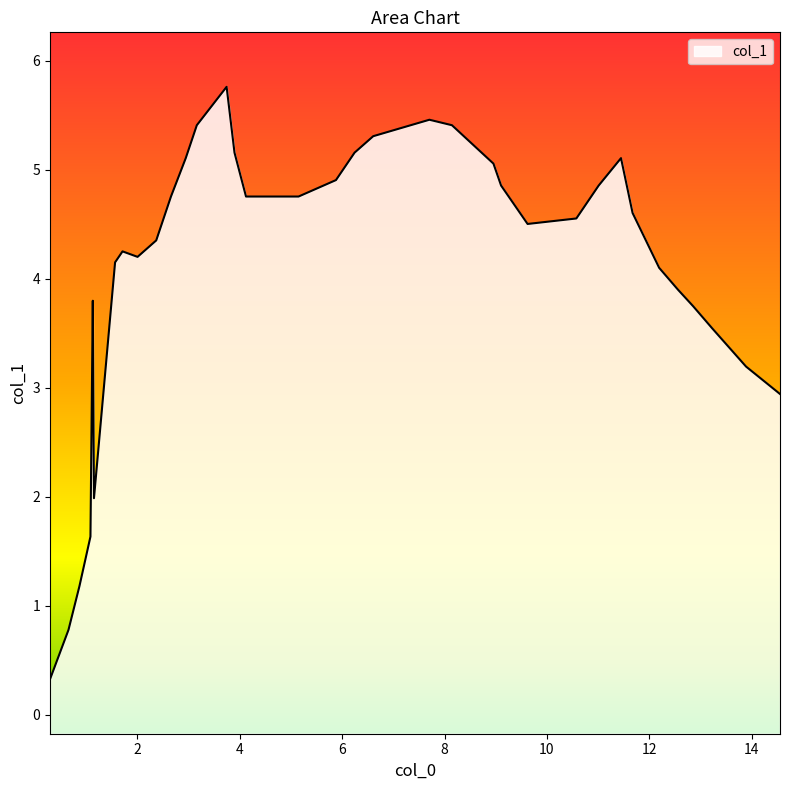

The chart shows a value of 1.7 at 19. True or false?

False